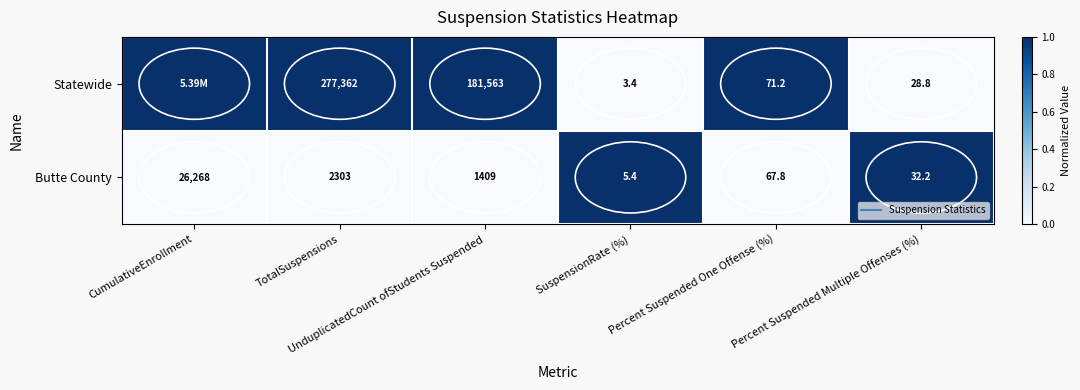

How many categories are shown in the chart?

6